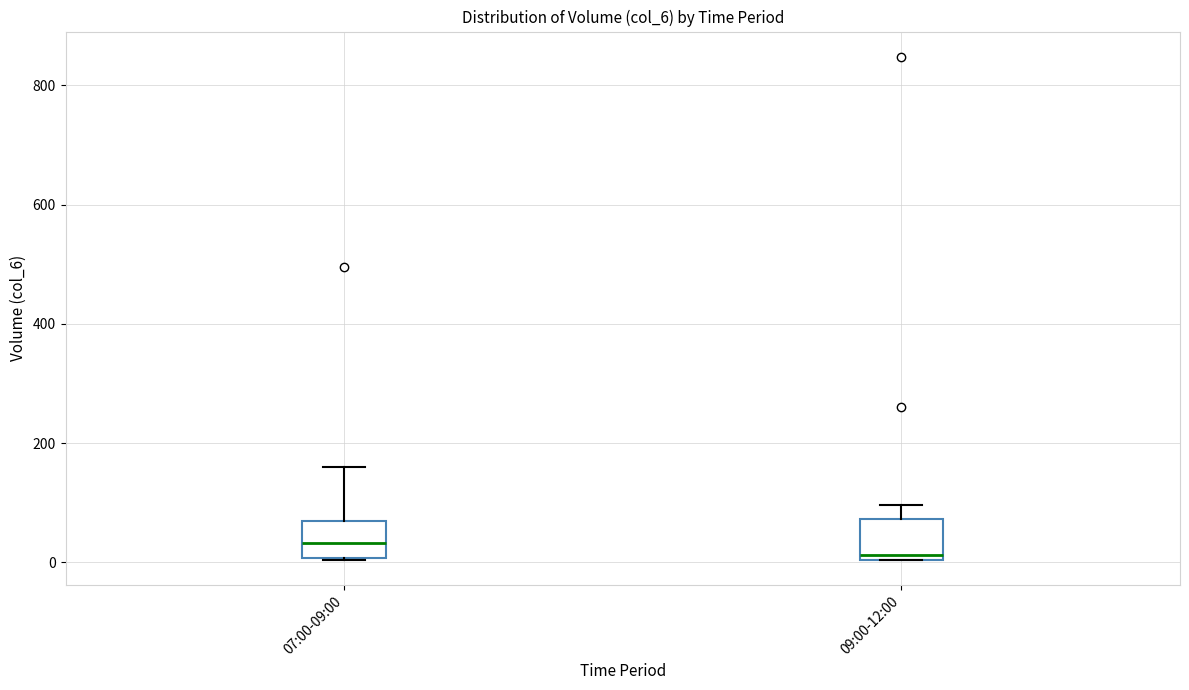

Reading left to right, transcribe this box plot: for each box, give where its median line is, the range the box spans, and where its two whiskers end, as read against the y-axis. The values are not printed on the chart, so give them approximately, as read against the axis.

07:00-09:00: median 40, box 0 to 60, whiskers 0 to 160
09:00-12:00: median 20, box 0 to 80, whiskers 0 to 100